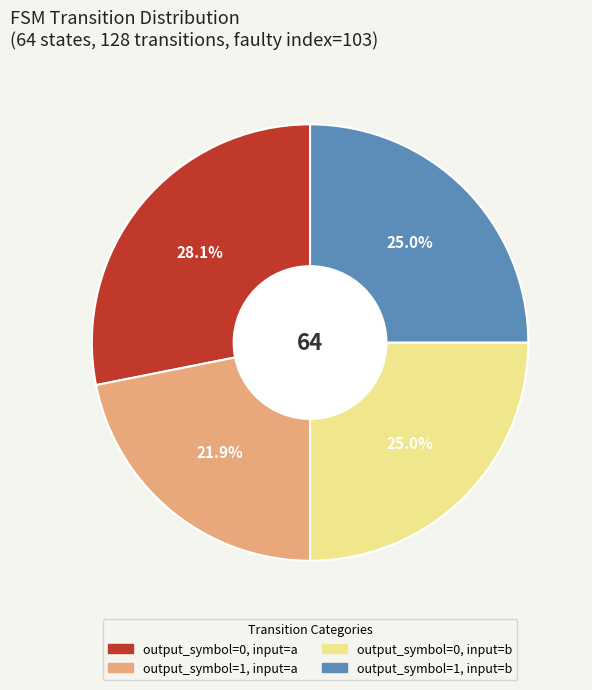

What percentage is the output_symbol=1, input=a slice, to the nearest percent?

22%